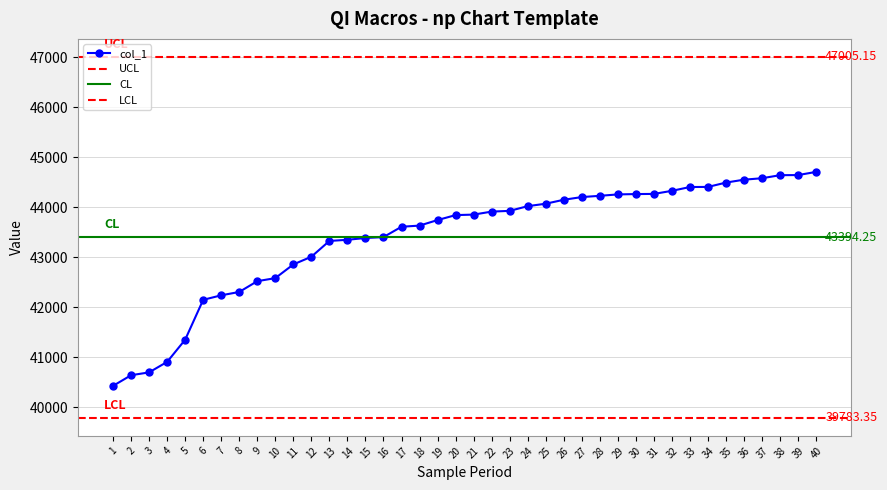

How many values are below 43850?

20